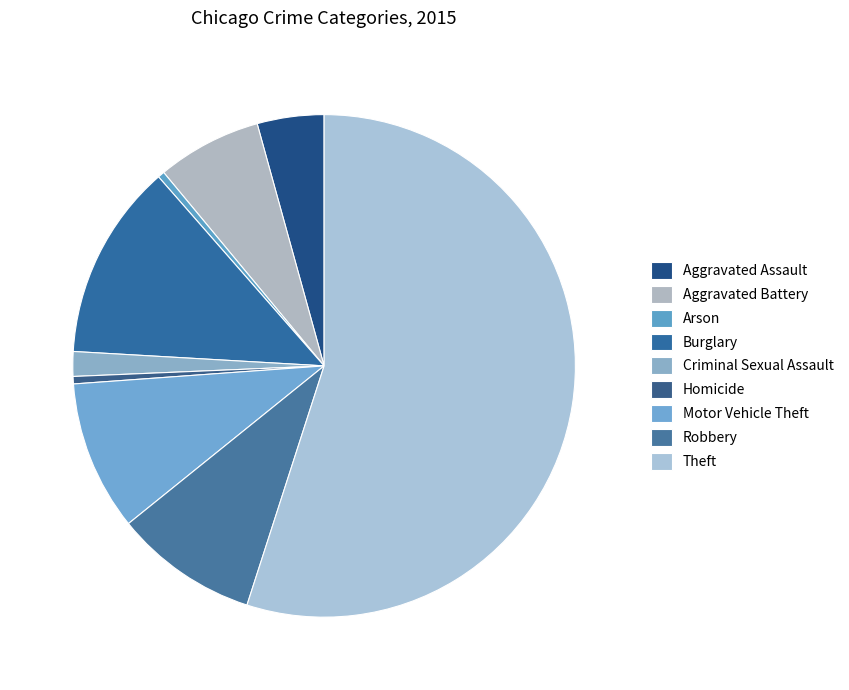

How many segments does this pie chart have?

9